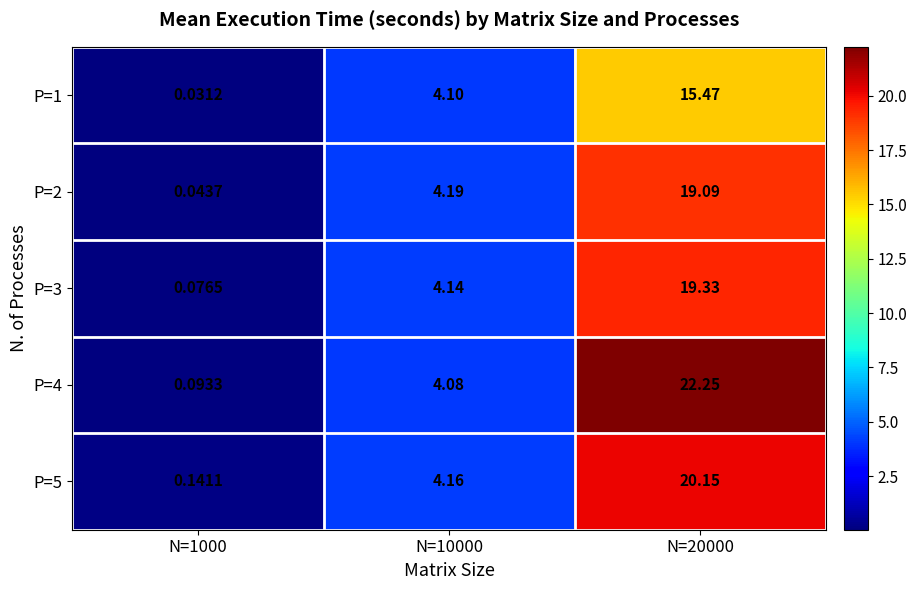

Is the value of P=3 at N=1000 greater than the value of P=2 at N=1000?

Yes